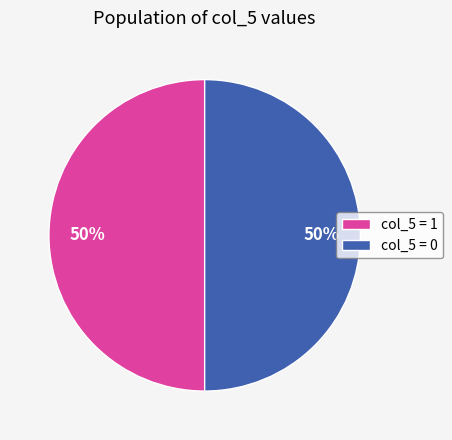

To the nearest percent, what is the difference between the largest and smallest slice percentages?

0%